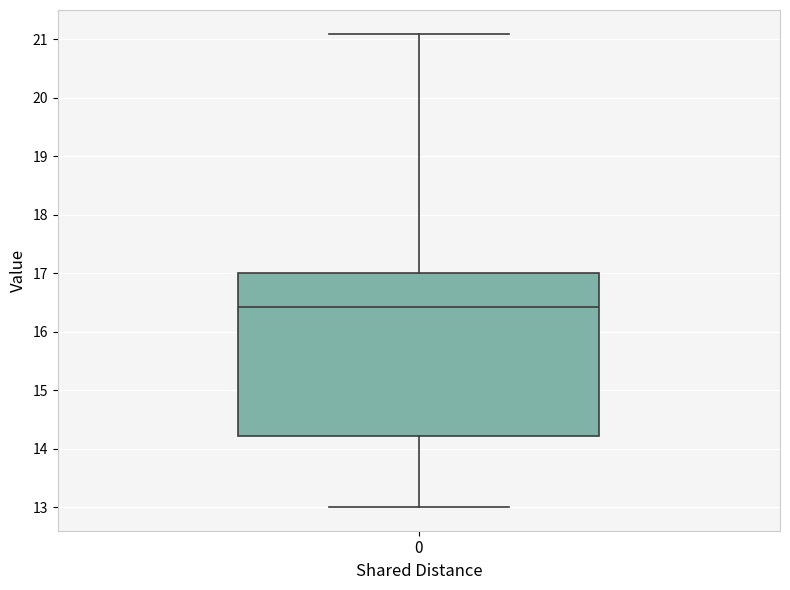

Read this box plot against the y-axis: the position of the median line, the range covered by the box, and the ends of both whiskers. The values are not printed on the chart, so give them approximately, as read against the axis.

median 16.4, box 14.2 to 17.0, whiskers 13.0 to 21.1